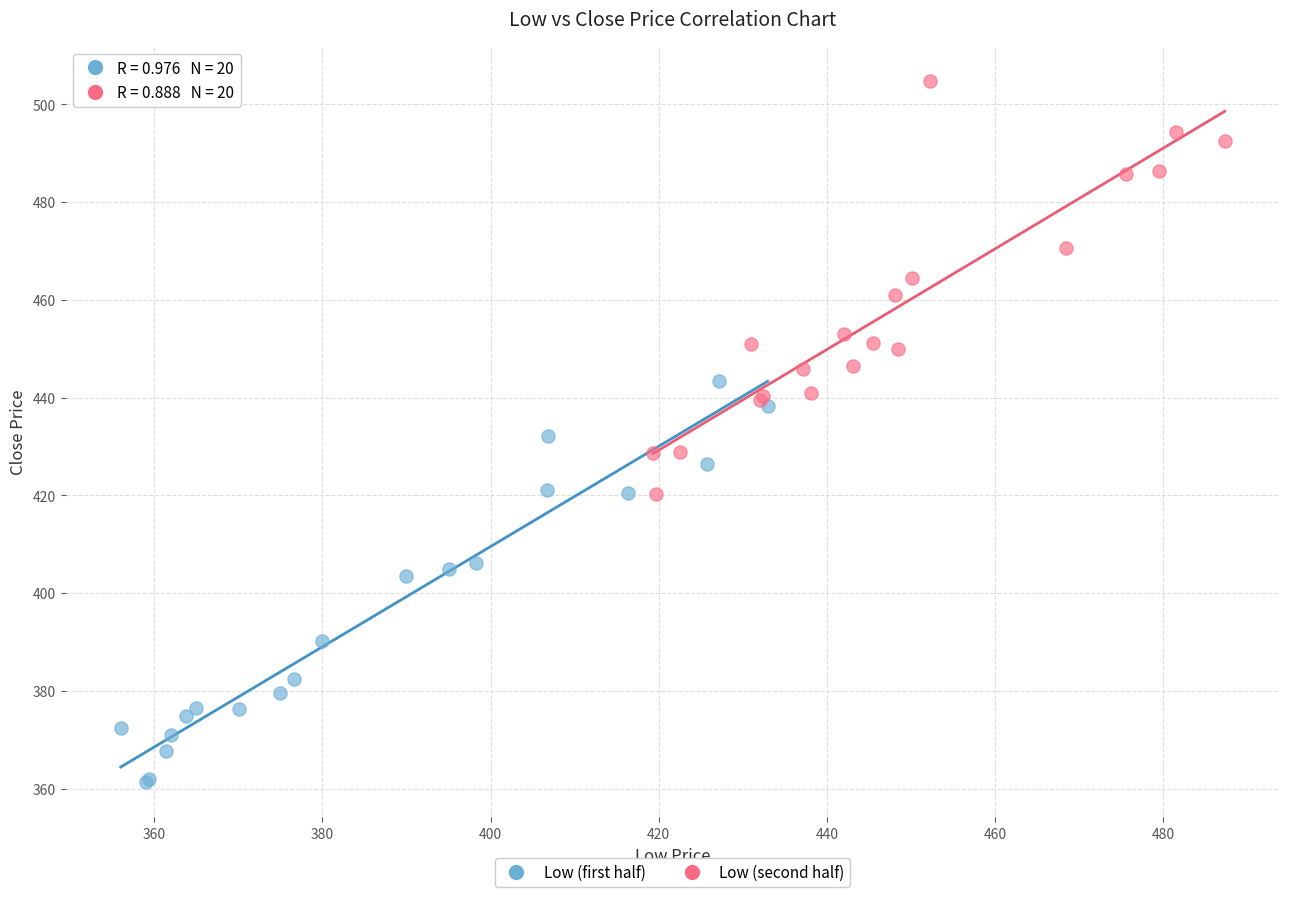

Which series contains the lowest Y value?

Low (first half)